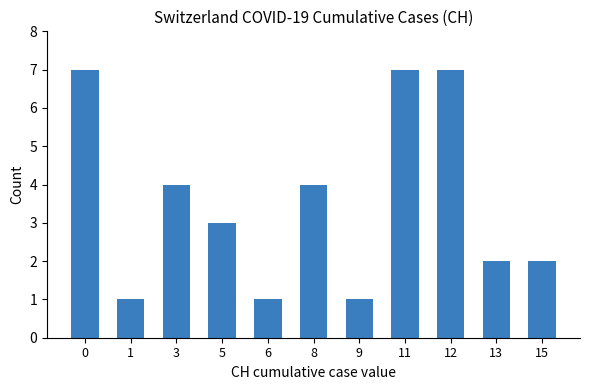

Are the bars grouped side by side (vs. stacked)?

No